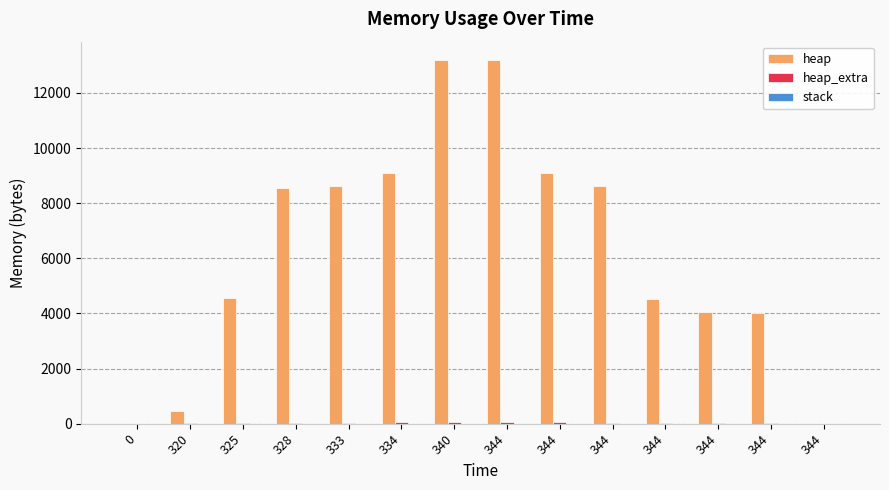

Are the bars horizontal?

No